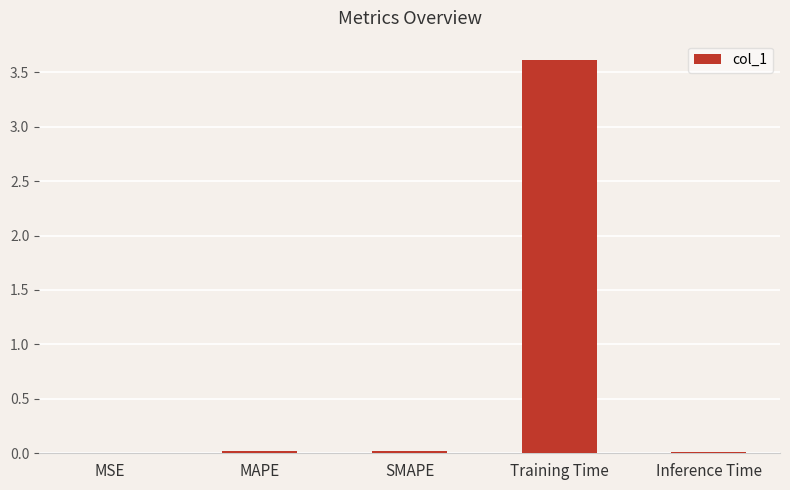

Does the chart contain stacked bars?

No